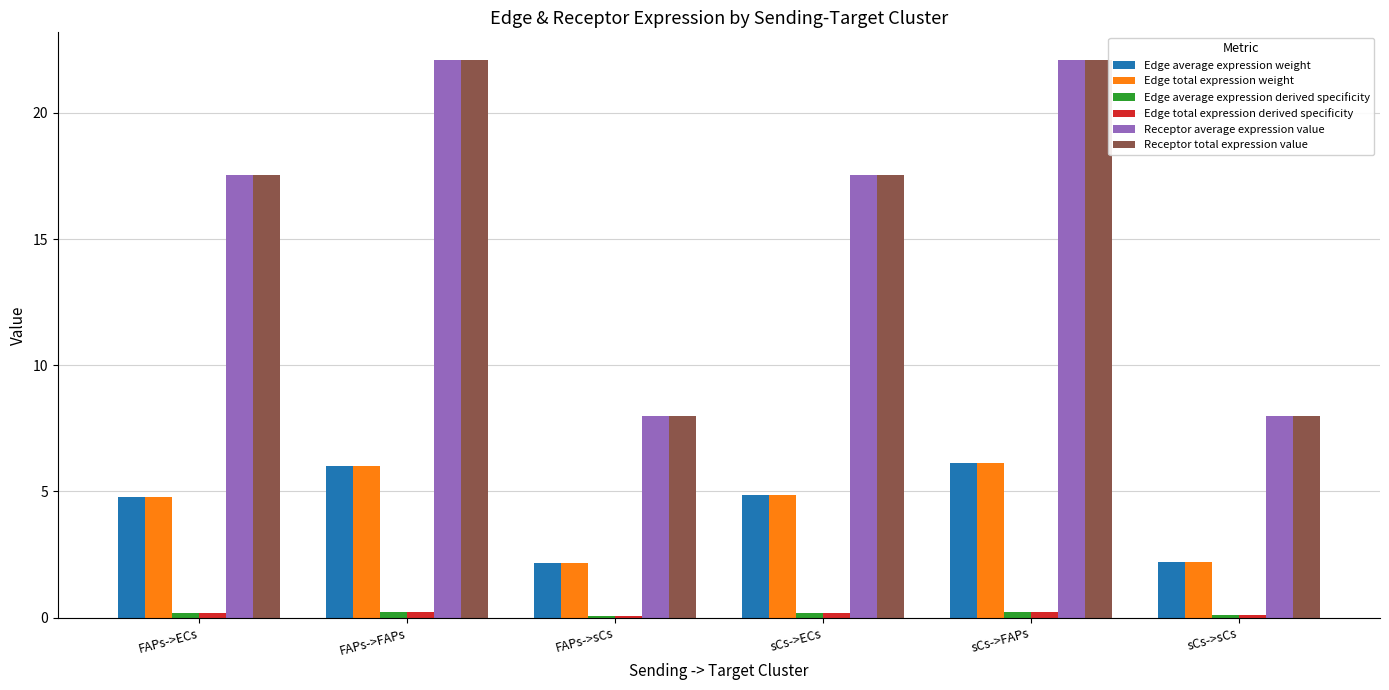

What is the maximum value shown in the chart?

22.1